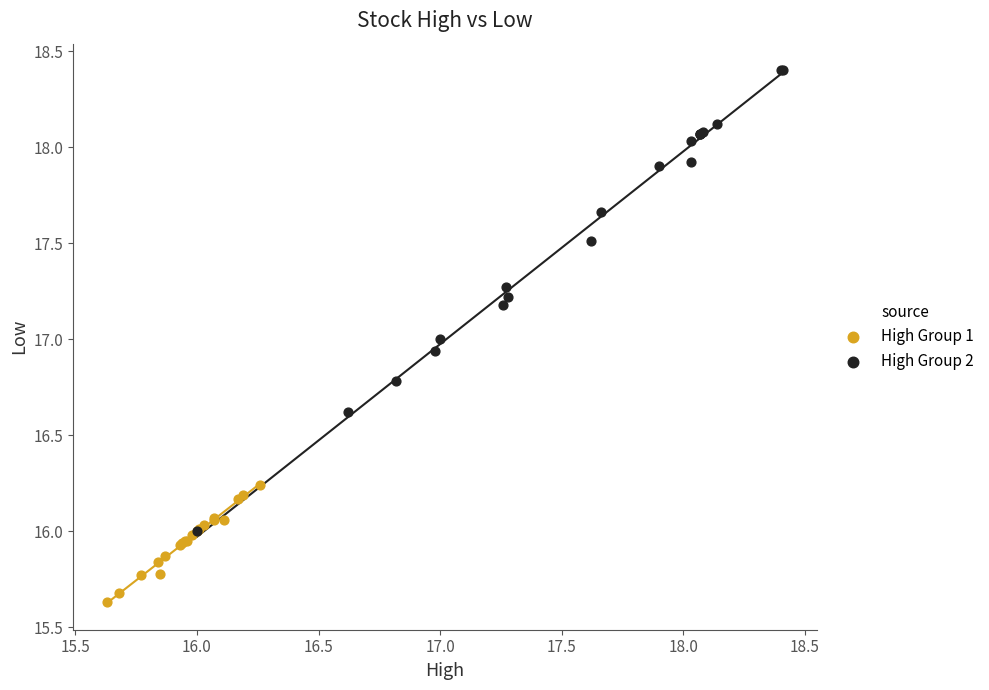

Which series reaches the minimum Y coordinate?

High Group 1